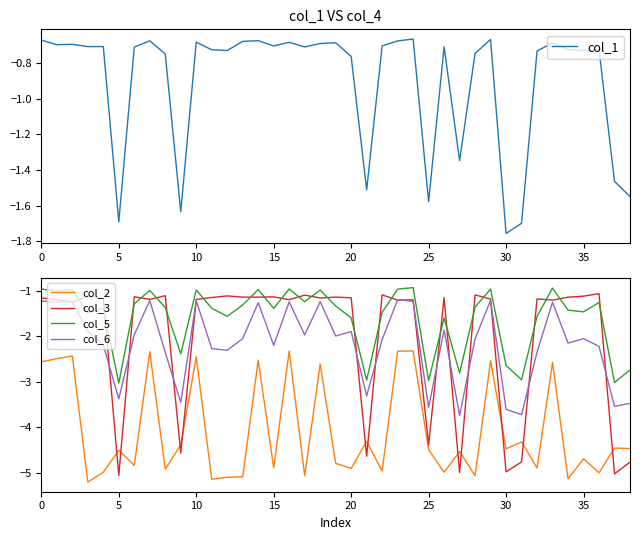

What is the difference between the second highest and second lowest values in the col_2 series?

2.8